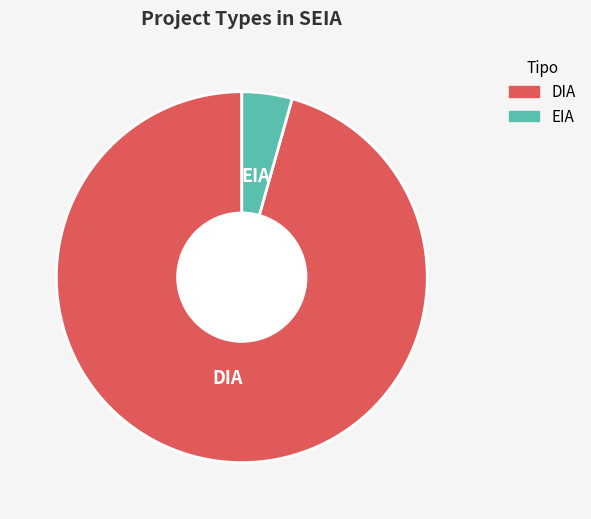

Does DIA account for over 50% of the chart?

Yes